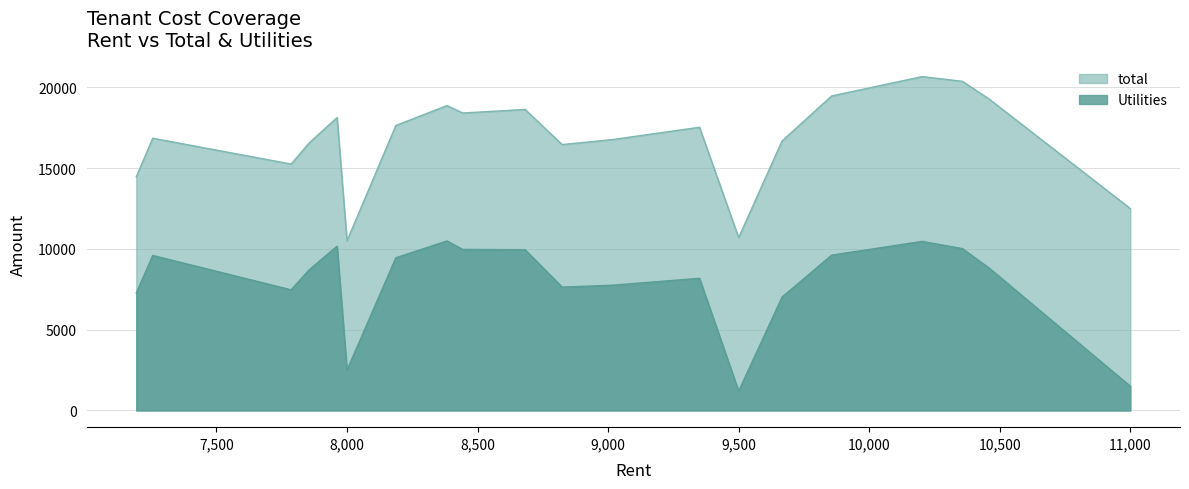

The value of Utilities at shyam 13 is 7274. True or false?

True